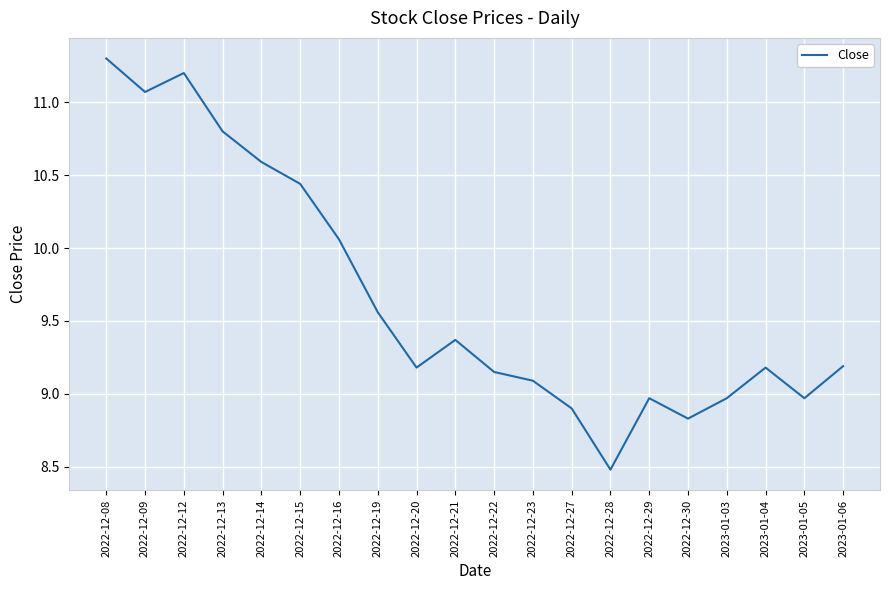

What value does the data have at 2022-12-21?

9.4